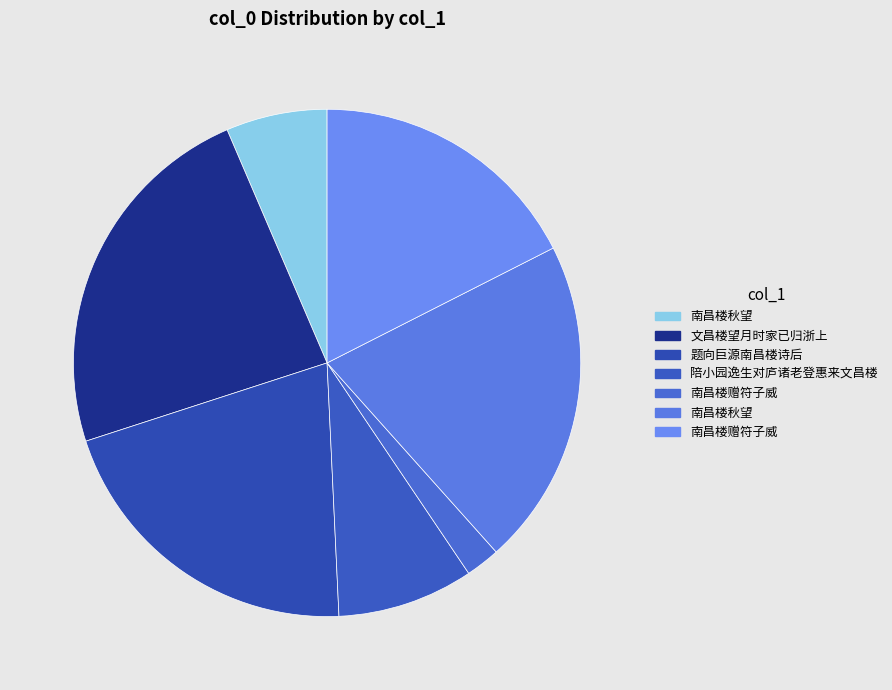

How many segments does this pie chart have?

7